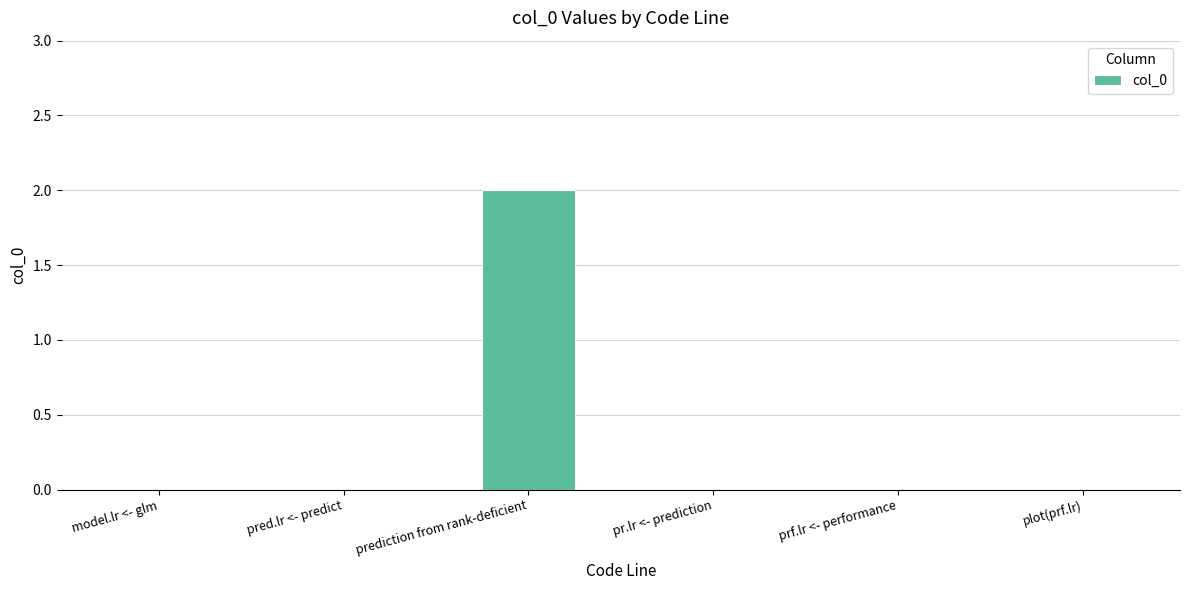

Which category has the highest value across all series?

prediction from rank-deficient